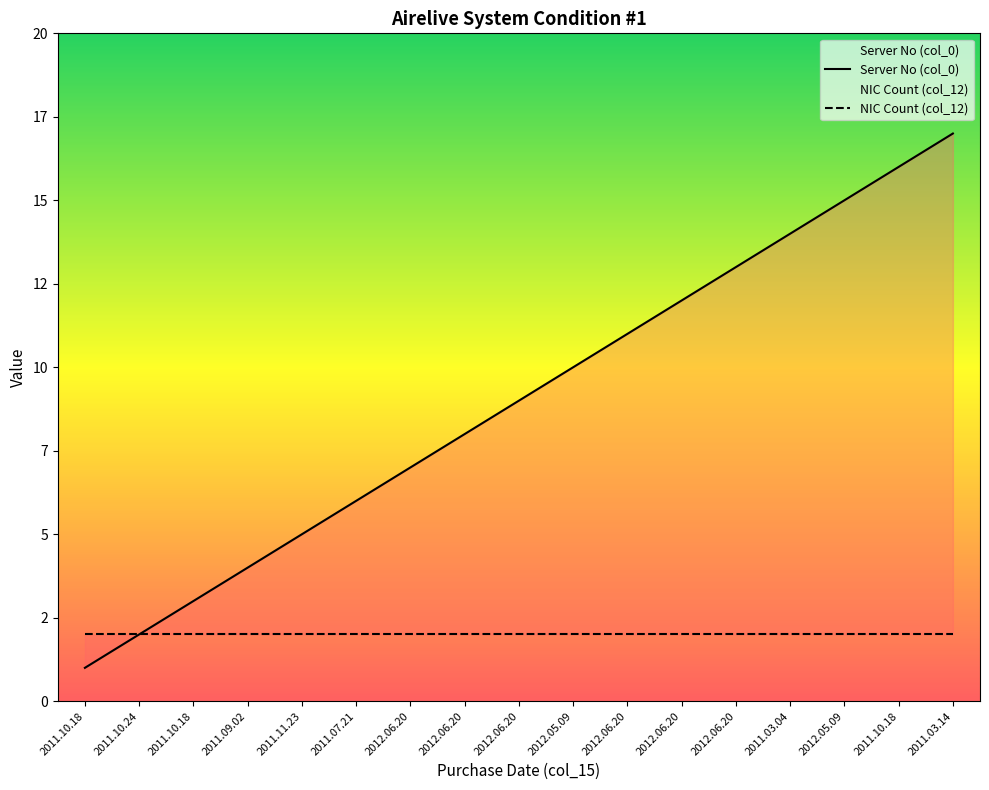

What is the value of the NIC Count (col_12) point at the 11th from the left?

2